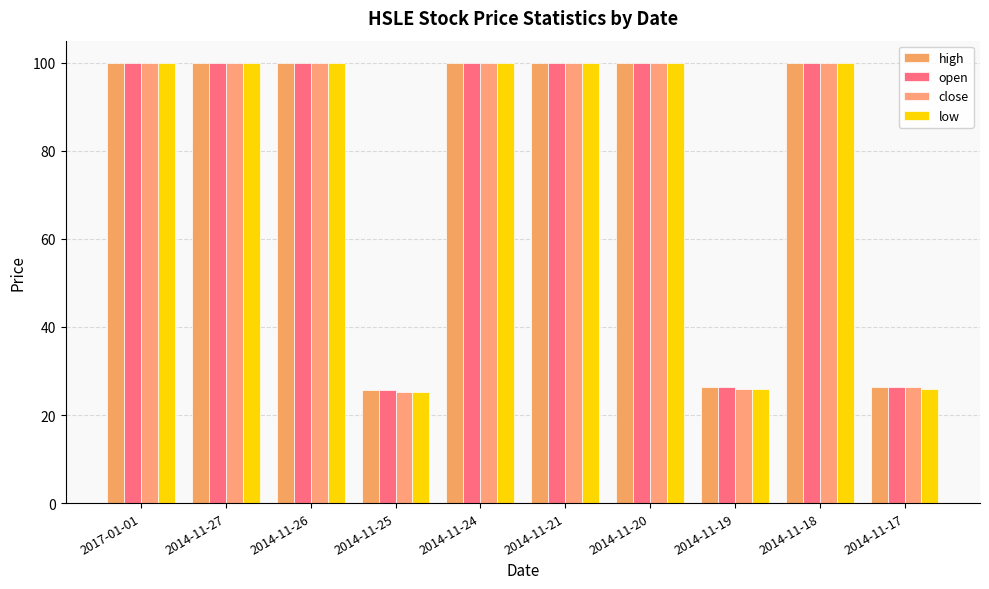

What is the highest value of the open series?

100.0